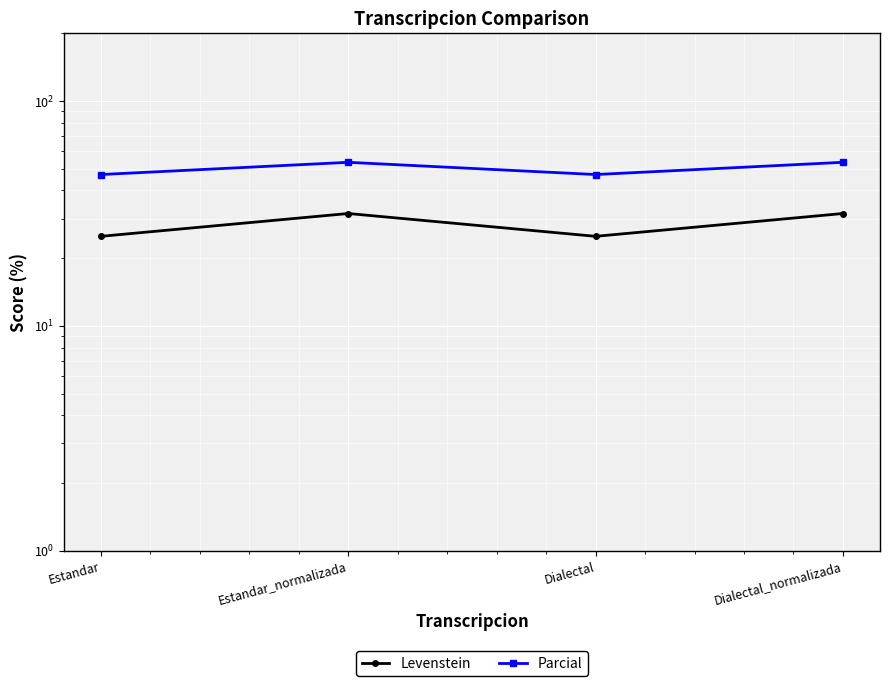

What are all the series names shown in the legend?

Levenstein, Parcial